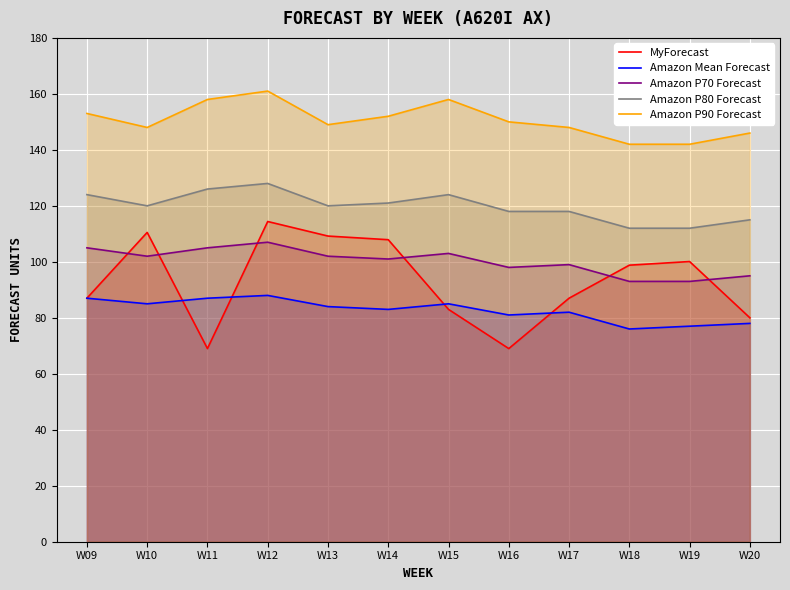

What is the difference between the second highest and second lowest values in the Amazon Mean Forecast series?

10.0